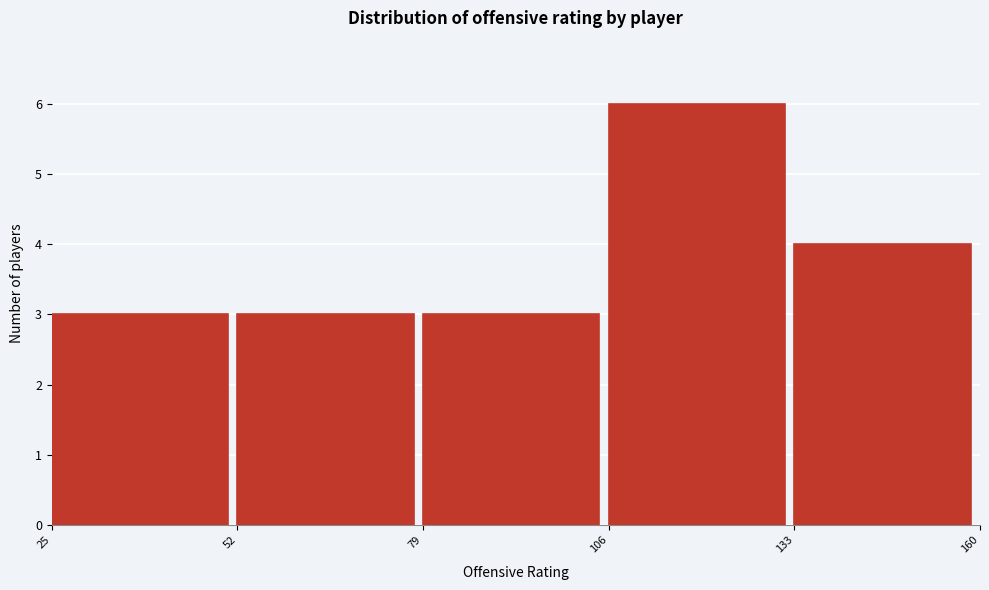

Reading left to right, list every bar in this chart as the range it spans on the x-axis followed by its height. The values are not printed on the chart, so give them approximately, as read against the axis.

25 to 52: 3
52 to 79: 3
79 to 106: 3
106 to 133: 6
133 to 160: 4